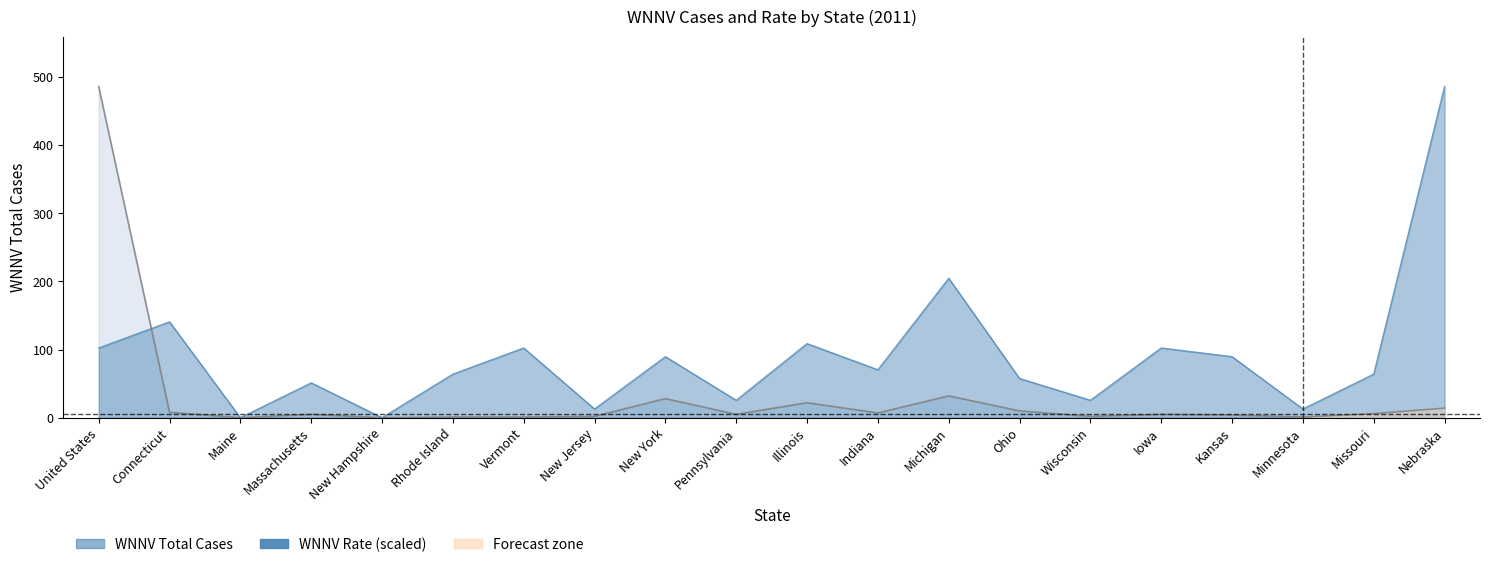

Does the chart display data point markers on the line(s)?

No